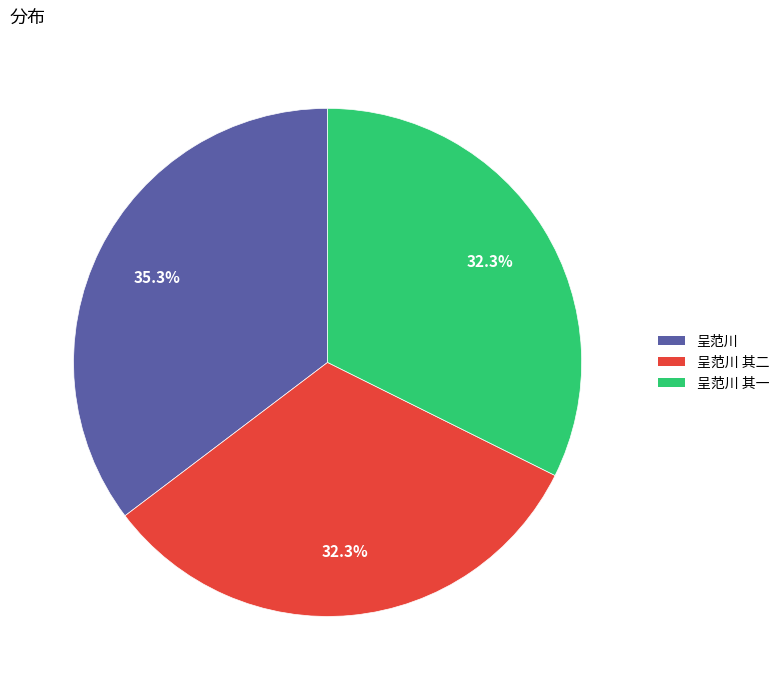

How many segments does this pie chart have?

3